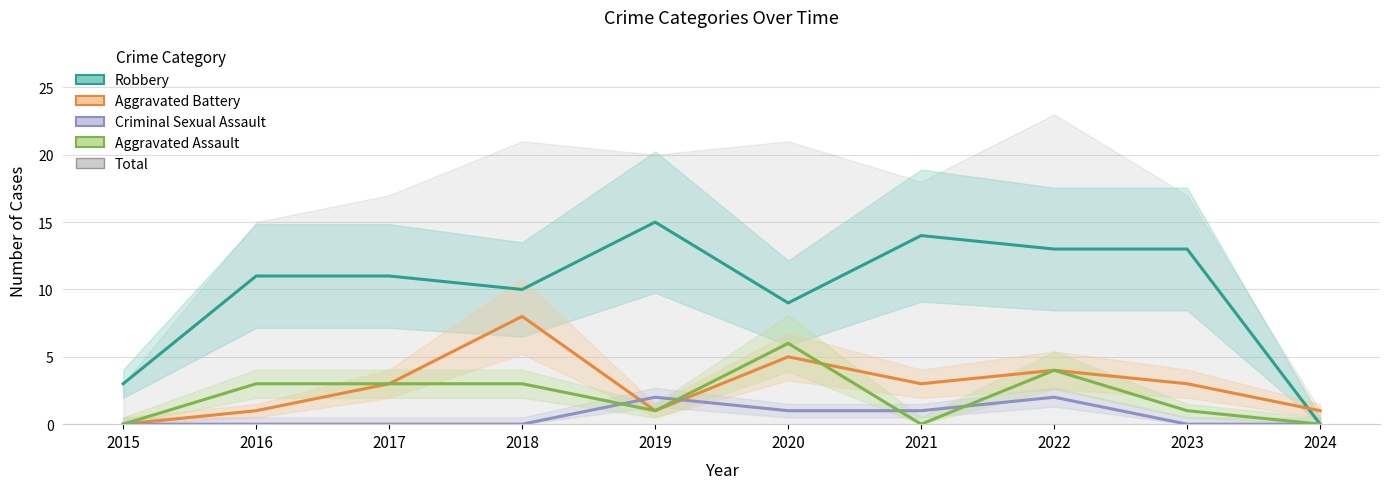

Where do Criminal Sexual Assault and Aggravated Battery first cross each other?

2018 and 2019